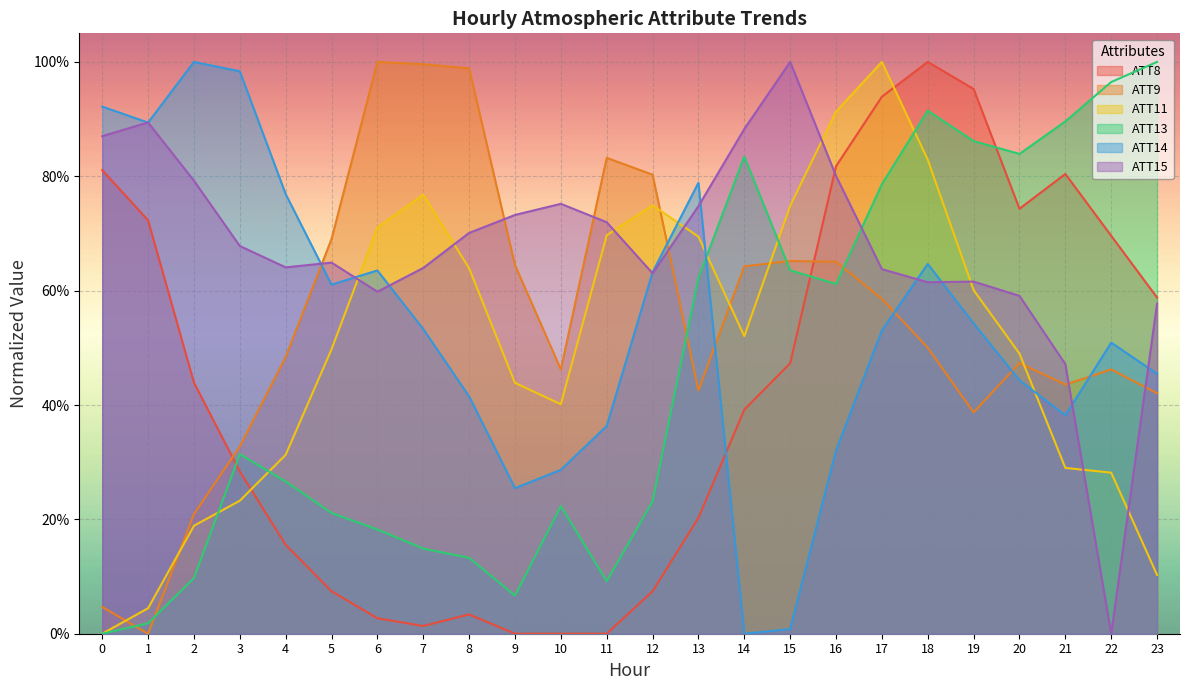

How many data points in ATT14 are above 0?

23